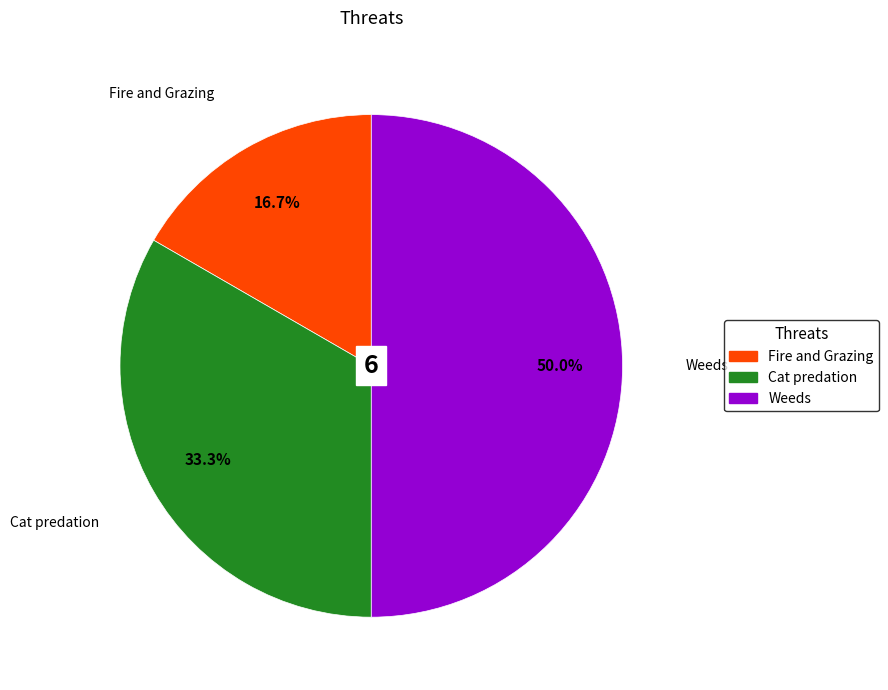

How many slices are in this pie chart?

3